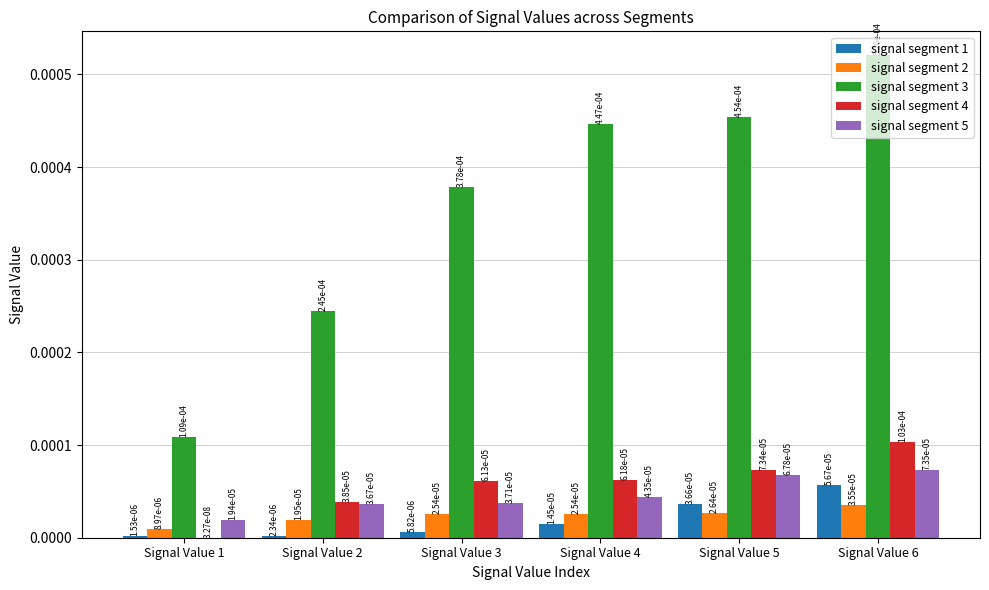

How many signal segment 5 values are between 0 and 1?

6